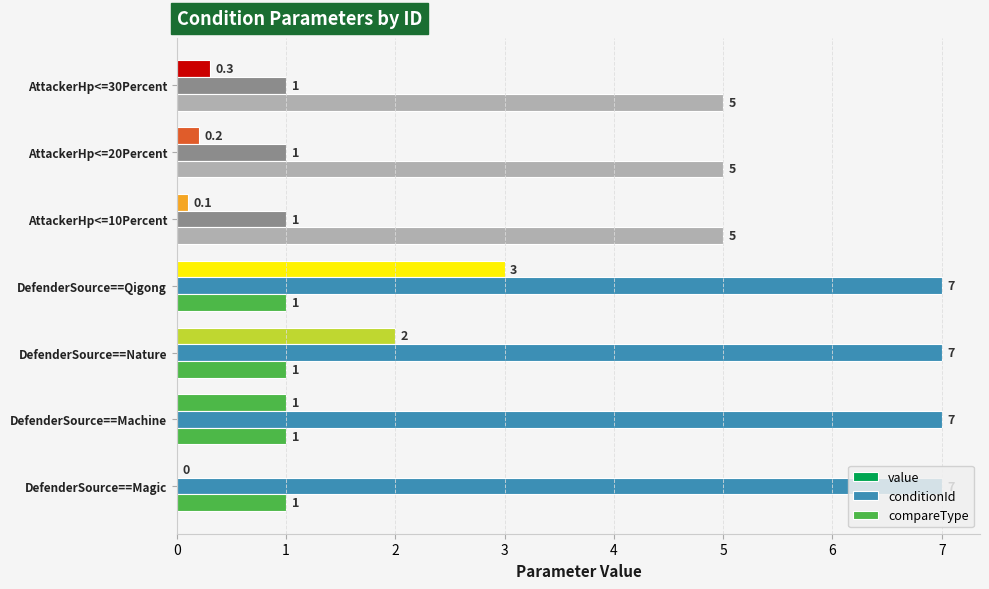

What is the maximum value for compareType?

5.0